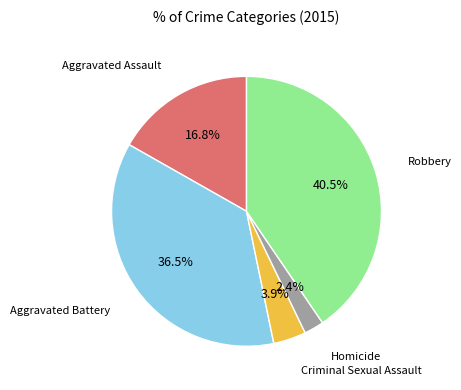

Is there any slice that represents more than half of the pie?

No